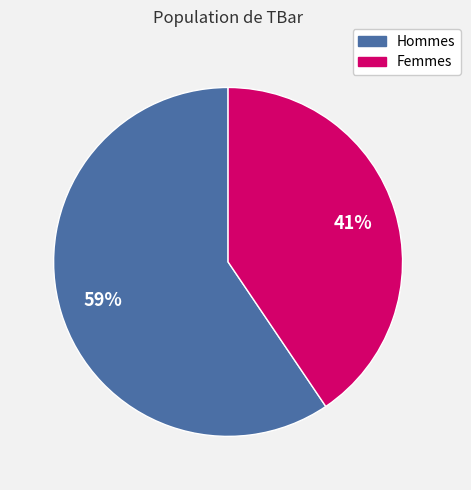

Which slice is the largest?

Hommes